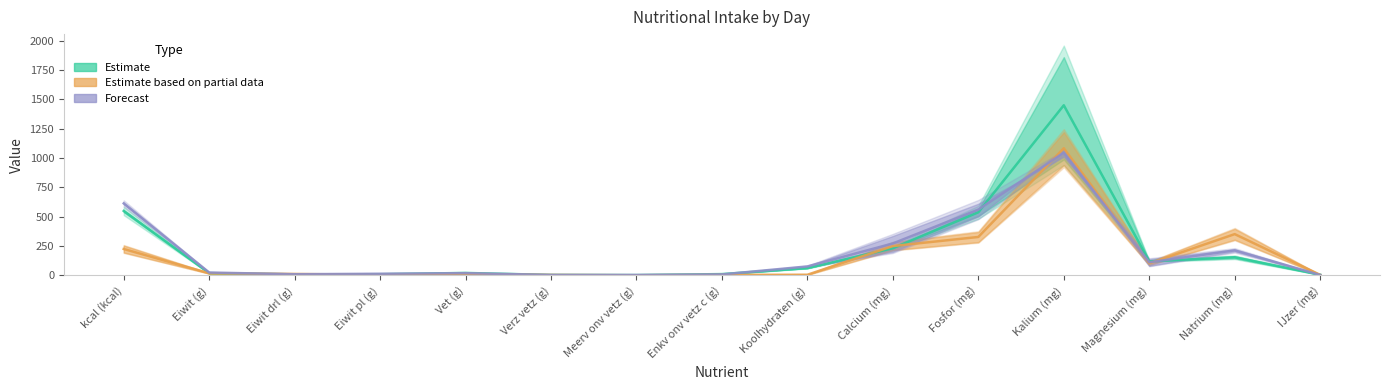

Reading left to right, what are all the values shown in this chart?

Estimate: kcal (kcal)=549.4	Eiwit (g)=20.0	Eiwit drl (g)=9.4	Eiwit pl (g)=10.6	Vet (g)=21.5	Verz vetz (g)=4.5	Meerv onv vetz (g)=3.2	Enkv onv vetz c (g)=11.7	Koolhydraten (g)=62.7	Calcium (mg)=232.1	Fosfor (mg)=538.1	Kalium (mg)=1449.0	Magnesium (mg)=120.5	Natrium (mg)=155.2	IJzer (mg)=6.3
Estimate based on partial data: kcal (kcal)=225.6	Eiwit (g)=18.4	Eiwit drl (g)=12.8	Eiwit pl (g)=5.5	Vet (g)=13.1	Verz vetz (g)=4.6	Meerv onv vetz (g)=1.7	Enkv onv vetz c (g)=5.0	Koolhydraten (g)=6.1	Calcium (mg)=250.5	Fosfor (mg)=327.9	Kalium (mg)=1083.1	Magnesium (mg)=102.8	Natrium (mg)=352.0	IJzer (mg)=5.1
Forecast: kcal (kcal)=613.7	Eiwit (g)=25.0	Eiwit drl (g)=10.5	Eiwit pl (g)=14.5	Vet (g)=19.7	Verz vetz (g)=4.3	Meerv onv vetz (g)=4.3	Enkv onv vetz c (g)=9.0	Koolhydraten (g)=76.9	Calcium (mg)=272.7	Fosfor (mg)=561.0	Kalium (mg)=1044.9	Magnesium (mg)=112.3	Natrium (mg)=213.8	IJzer (mg)=3.9